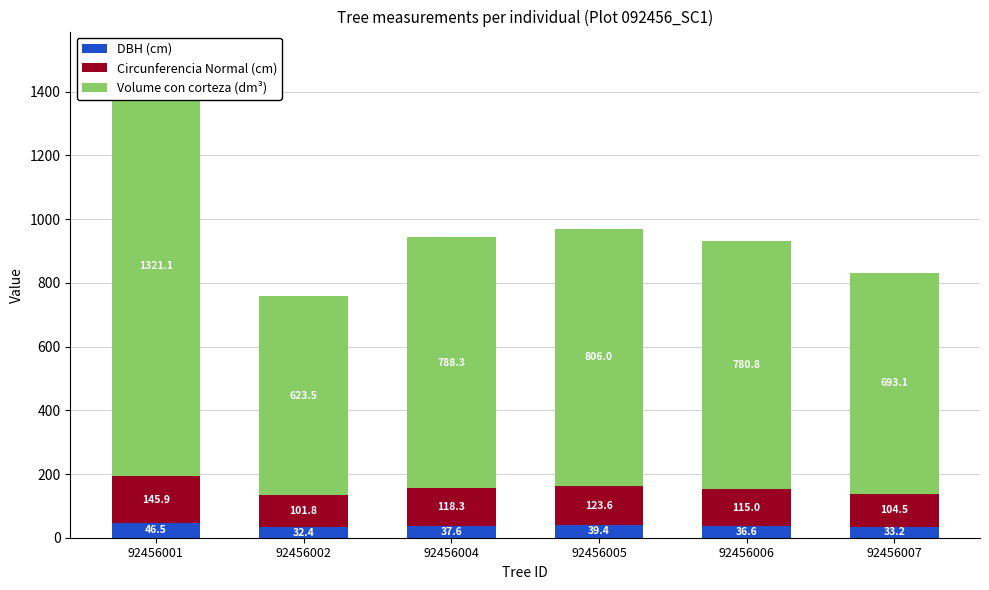

How many distinct data groups are displayed?

3